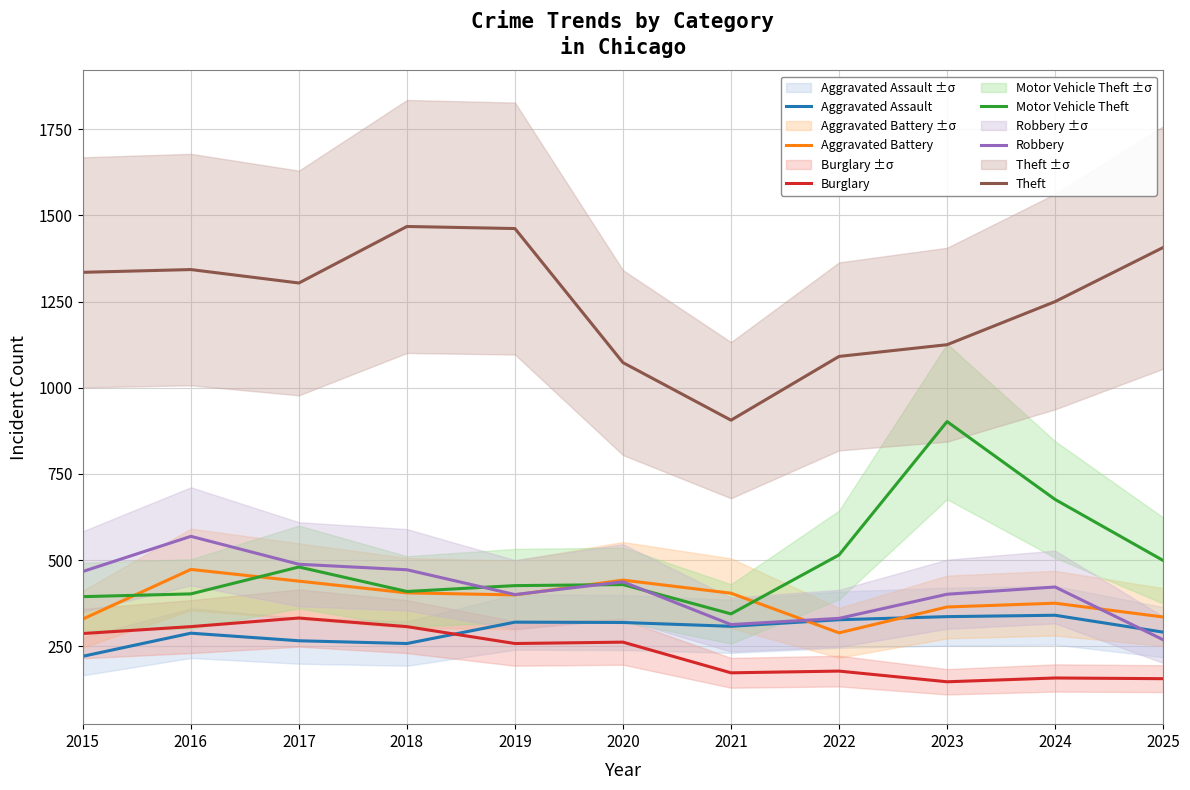

In Aggravated Assault, how many points are lower than both neighbors (excluding endpoints)?

2